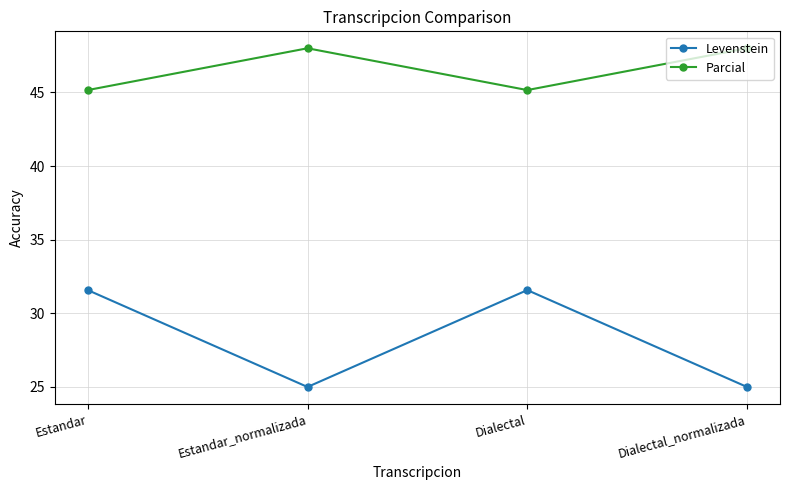

What is the label of the 4th point from the right?

Estandar